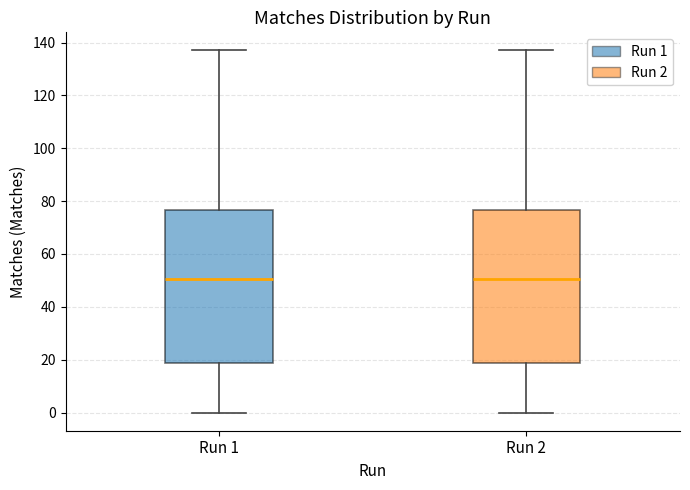

Reading left to right, transcribe this box plot: for each box, give where its median line is, the range the box spans, and where its two whiskers end, as read against the y-axis. The values are not printed on the chart, so give them approximately, as read against the axis.

Run 1: median 50, box 18 to 76, whiskers 0 to 138
Run 2: median 50, box 18 to 76, whiskers 0 to 138